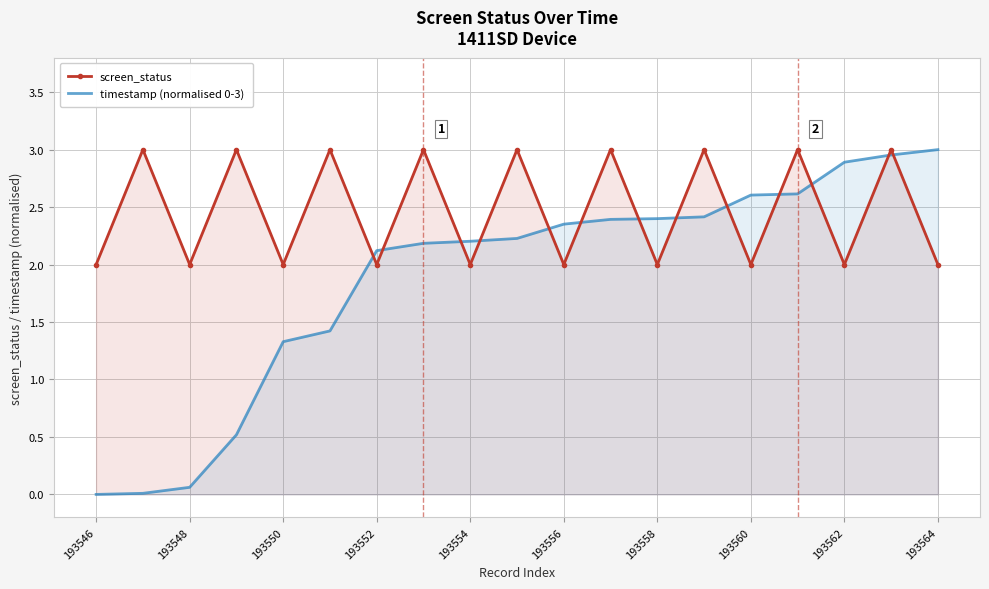

The value of screen_status at 193562 is 1.0. True or false?

False